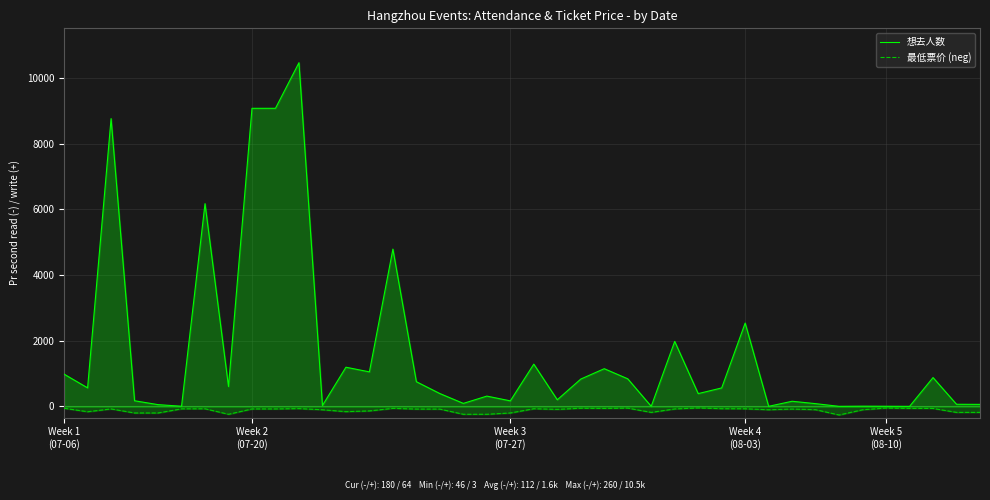

Which series has the largest range (max minus min)?

想去人数